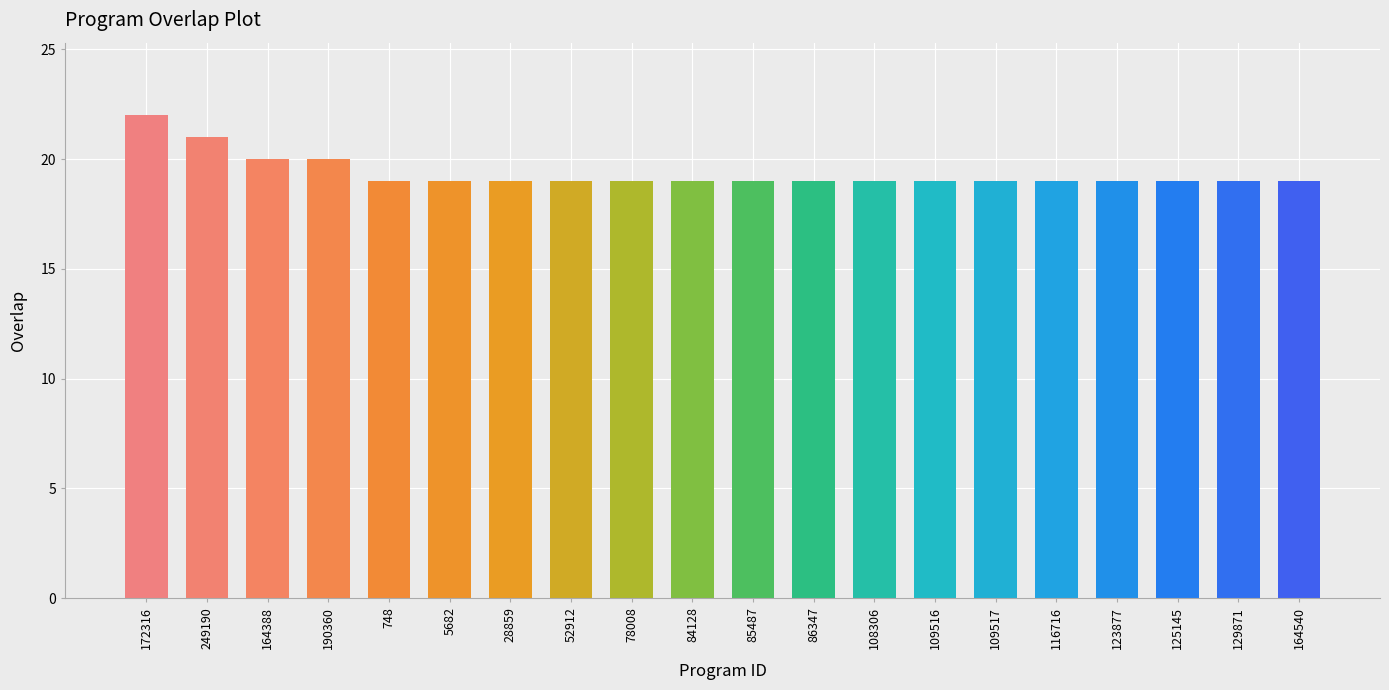

What position from the left is 164540?

20